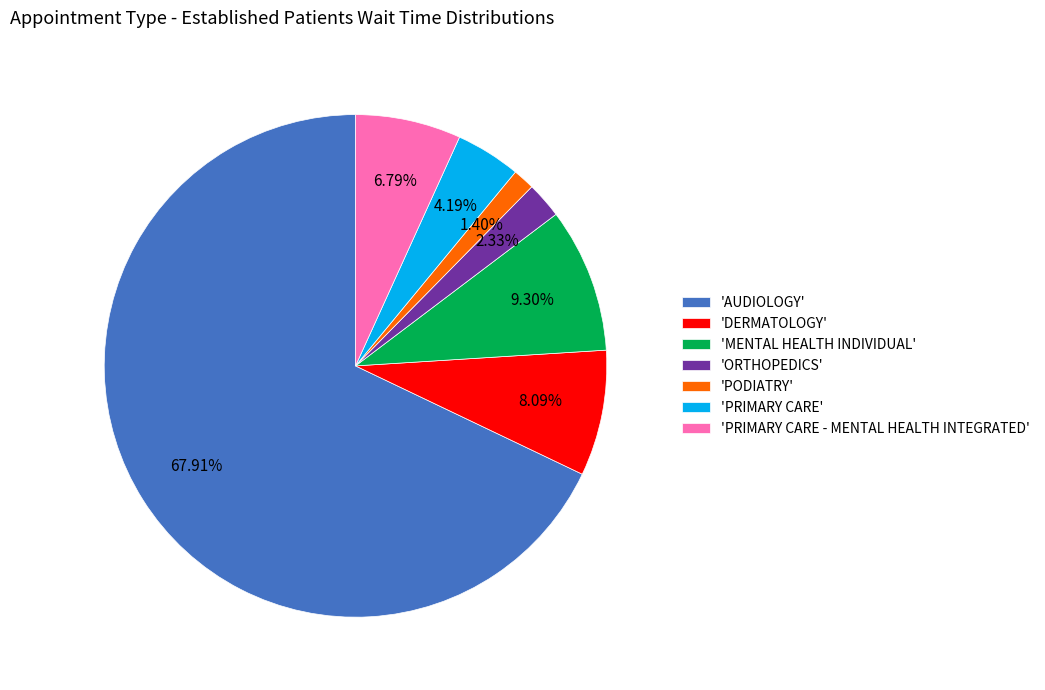

Do 'PRIMARY CARE - MENTAL HEALTH INTEGRATED' and 'AUDIOLOGY' together represent more than half of the pie?

Yes